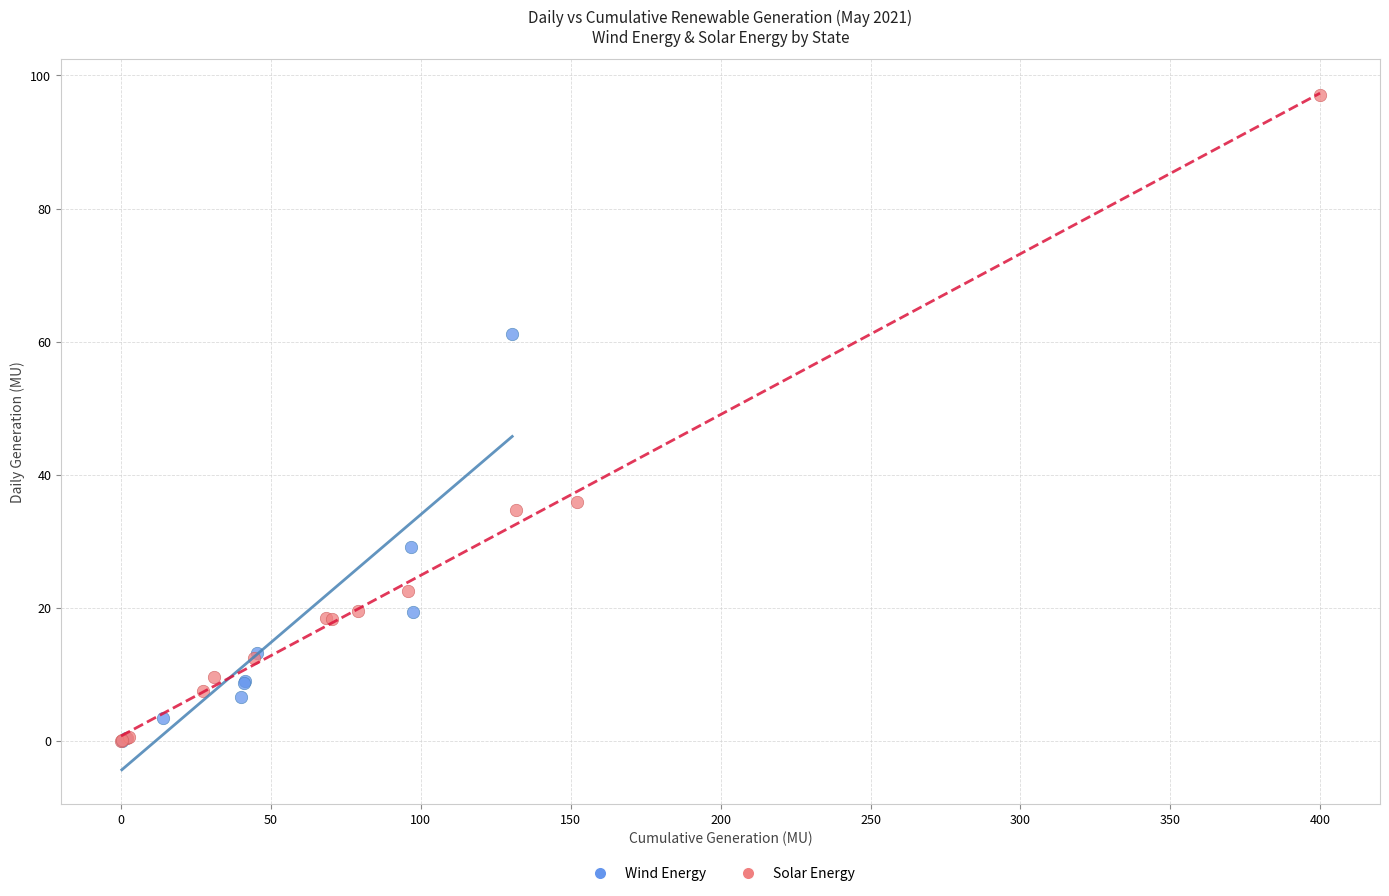

Which series has the largest Y range (max minus min)?

Solar Energy